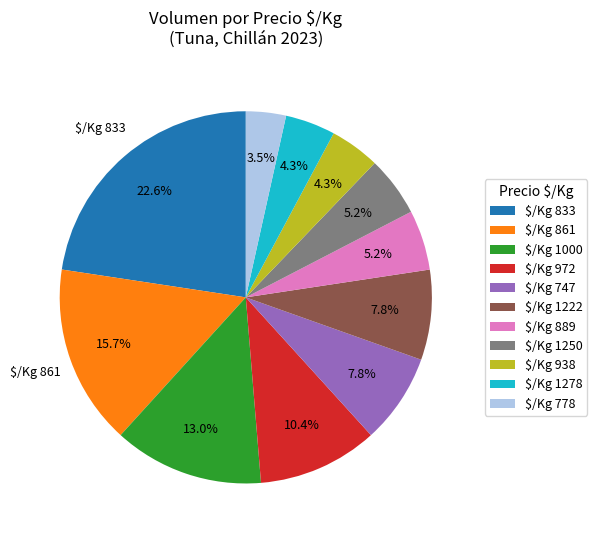

How many segments does this pie chart have?

11